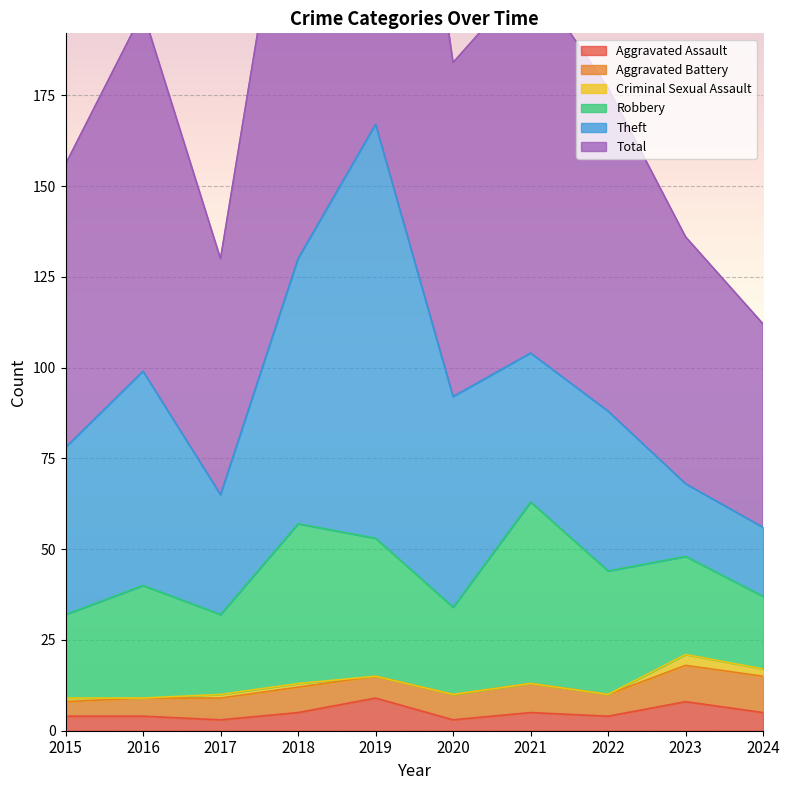

What is the total value across all series at 2017?

130